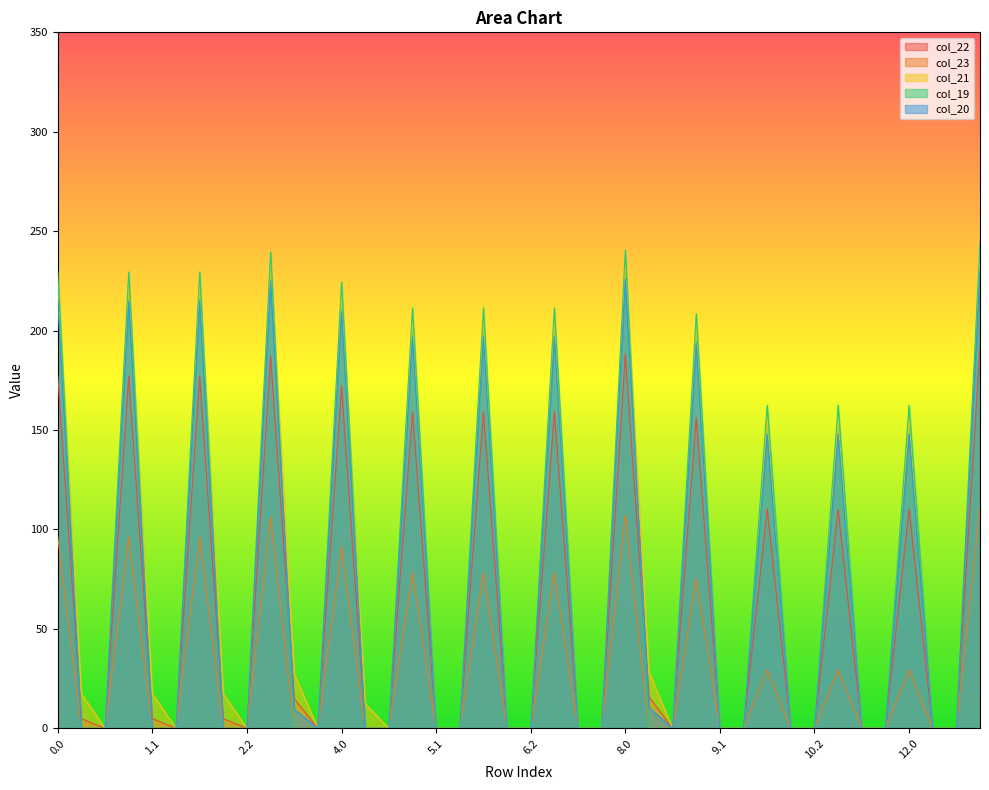

How many intersections are there between col_19 and col_20?

2